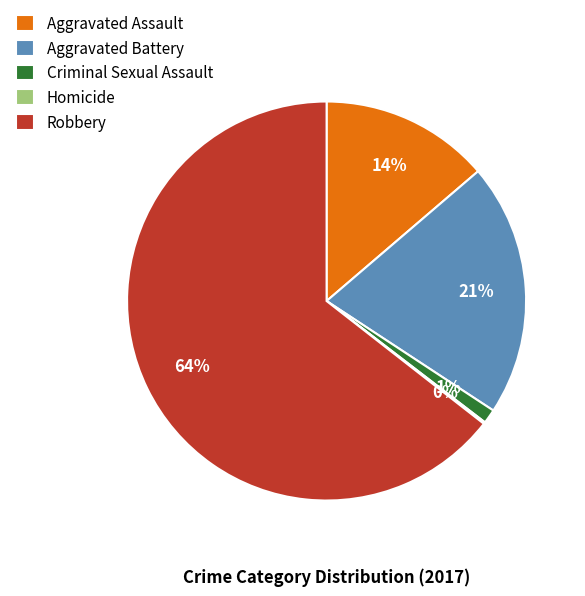

To the nearest percent, what is the difference between the largest and smallest slice percentages?

64%